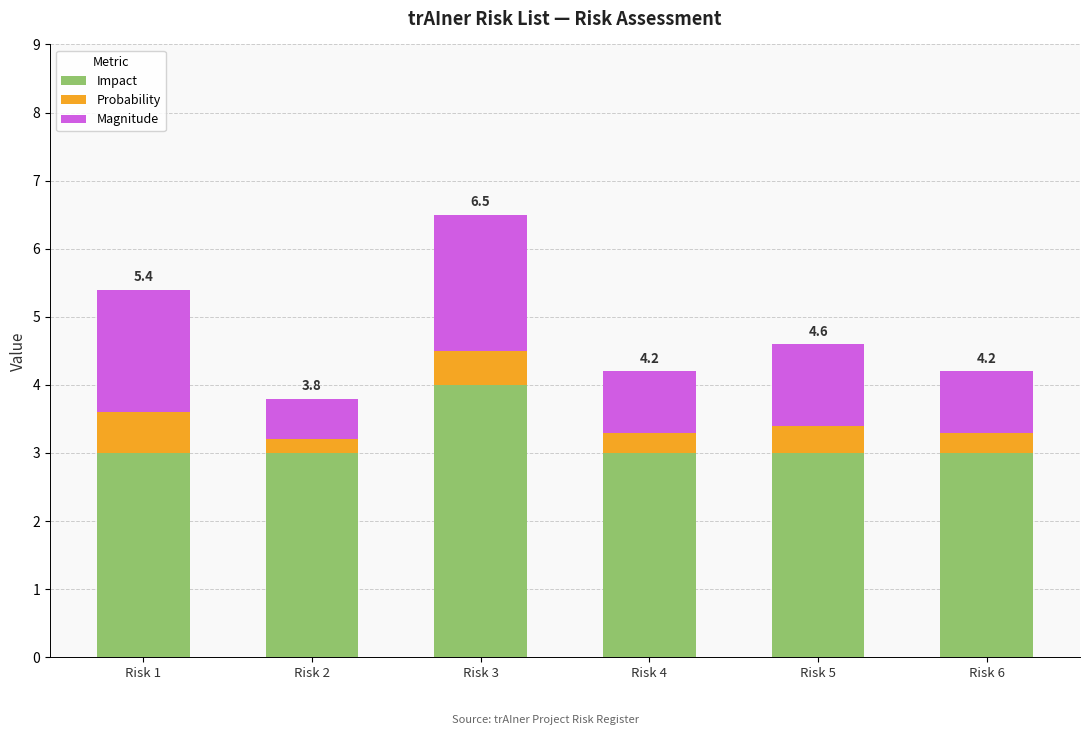

How many distinct data groups are displayed?

3